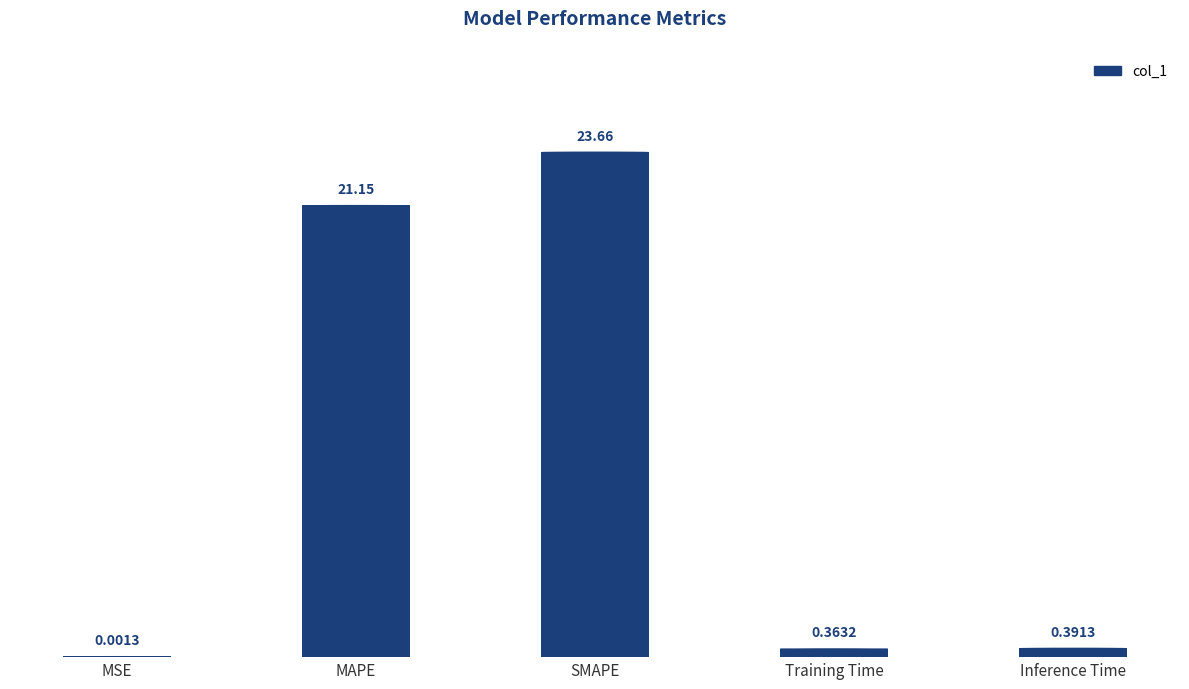

What is the maximum value shown in the chart?

23.7